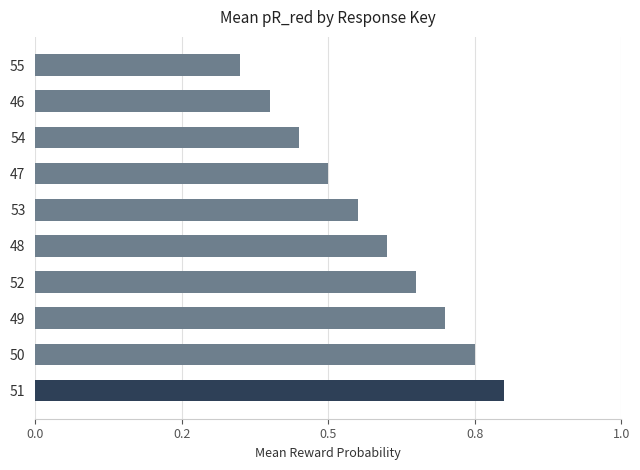

Rank the categories by value from highest to lowest.

51, 50, 49, 52, 48, 53, 47, 54, 46, 55